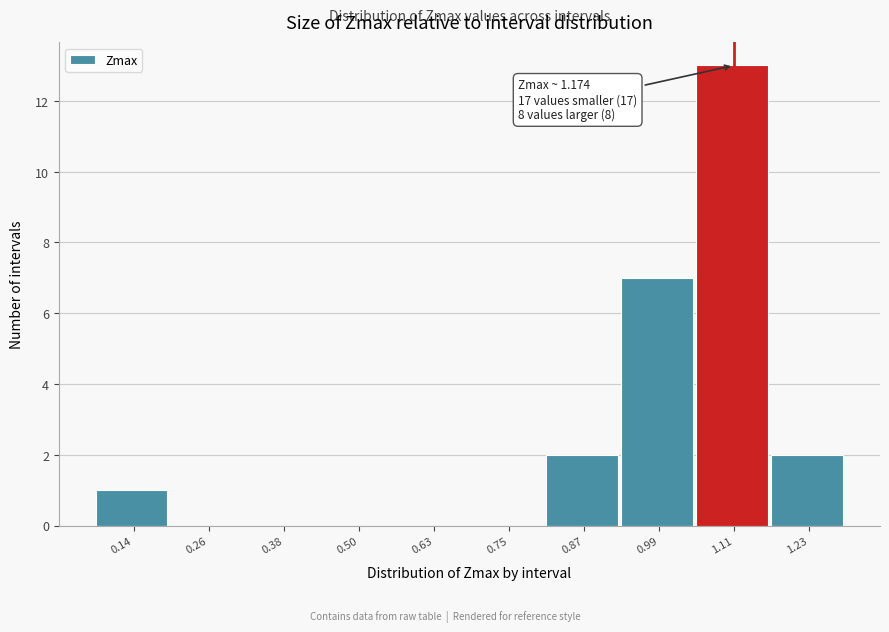

Reading right to left, what are all the values shown in this chart?

1.23=2	1.11=13	0.99=7	0.87=2	0.75=0	0.63=0	0.50=0	0.38=0	0.26=0	0.14=1